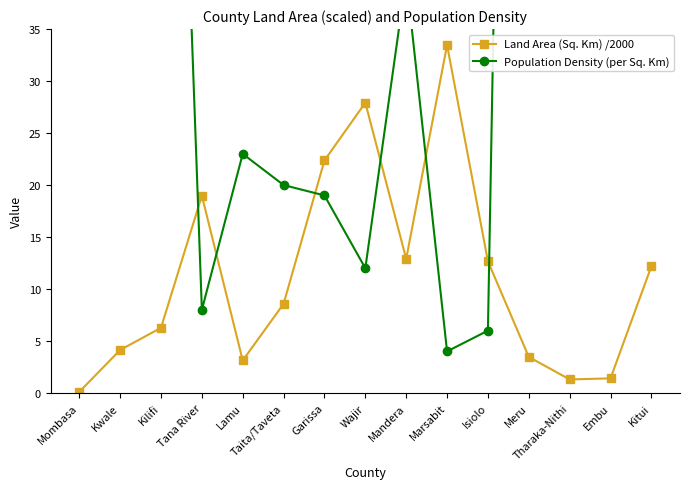

True or false: Land Area (Sq. Km) /2000 has a value of 0.1 at Mombasa.

False